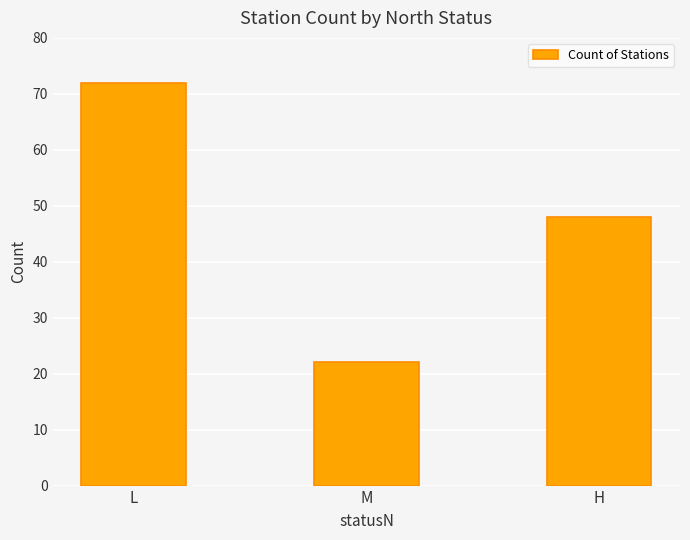

What position from the right is L?

3